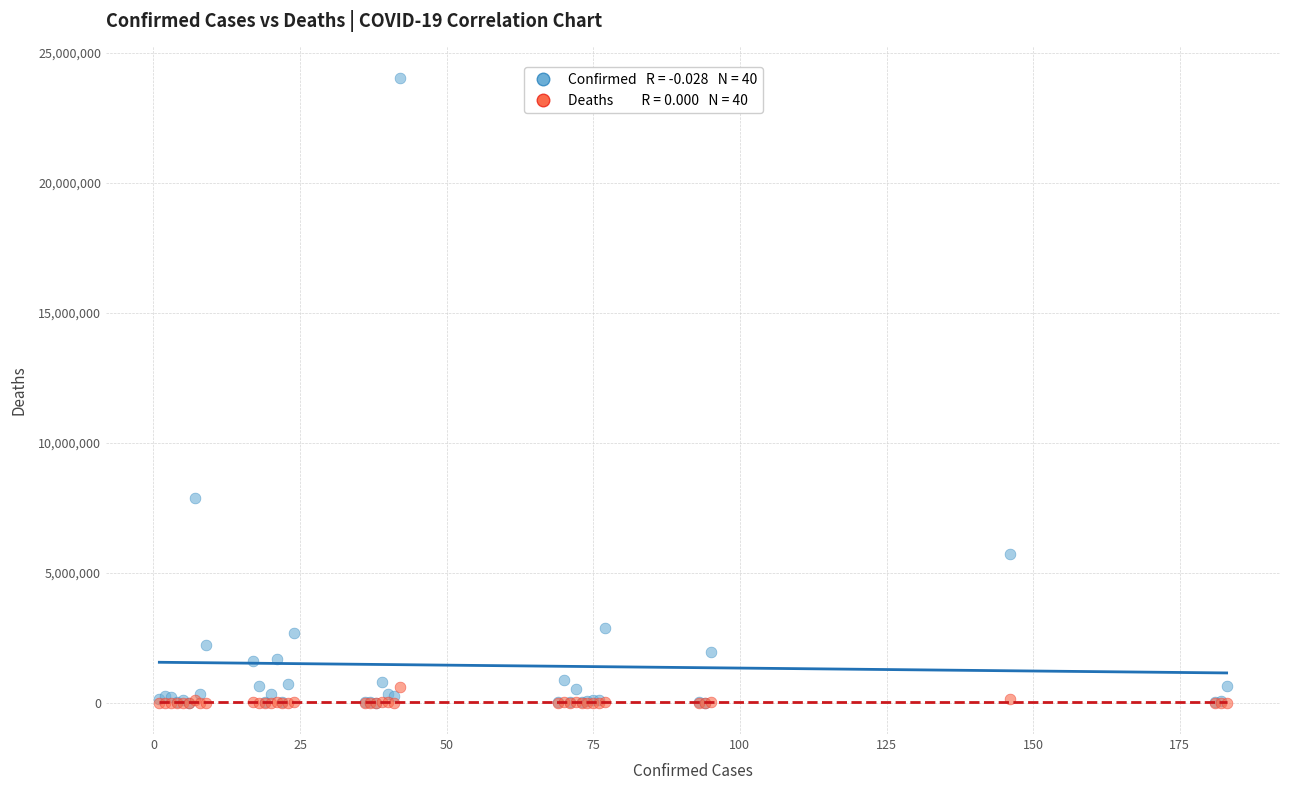

Across all series, what Y value is closest to 12027204?

7862536